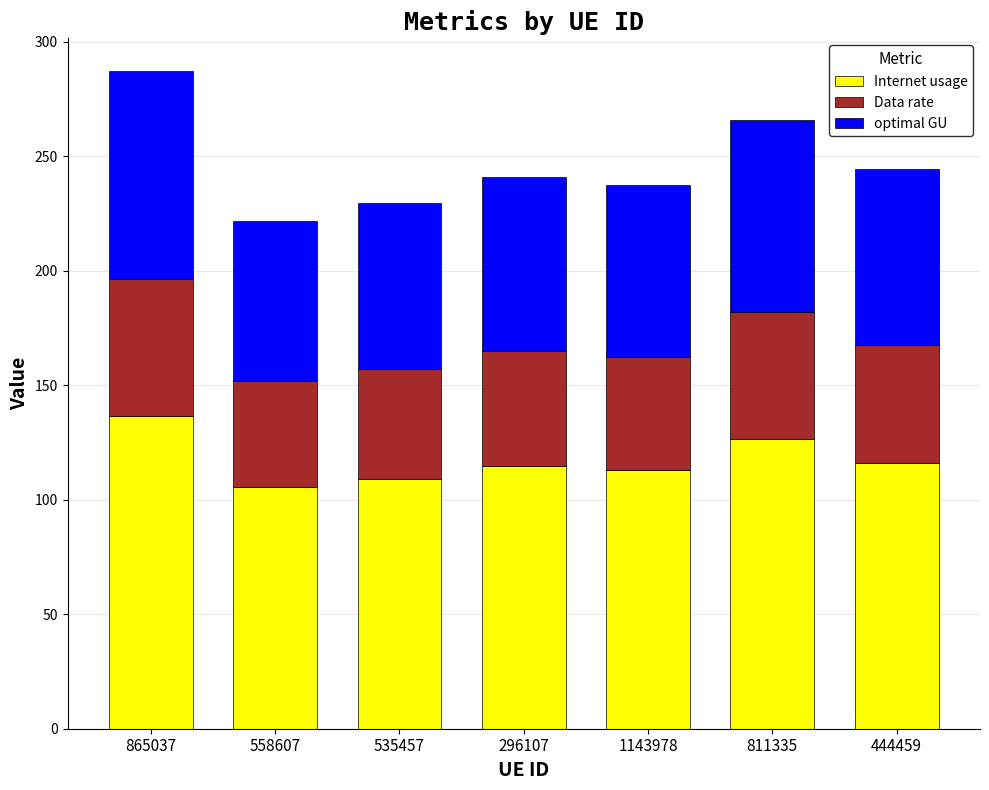

The Internet usage series shows 59.0 at 535457. True or false?

False